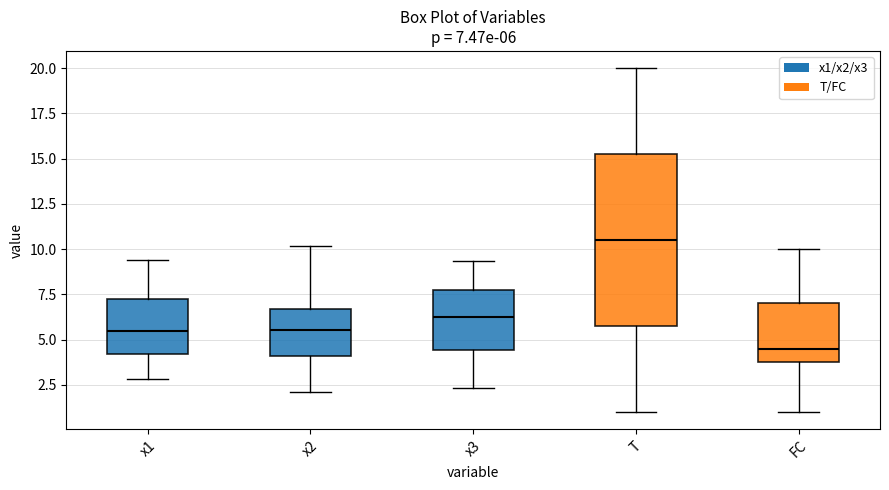

Which box is the tallest, from its lower edge to its upper edge?

T